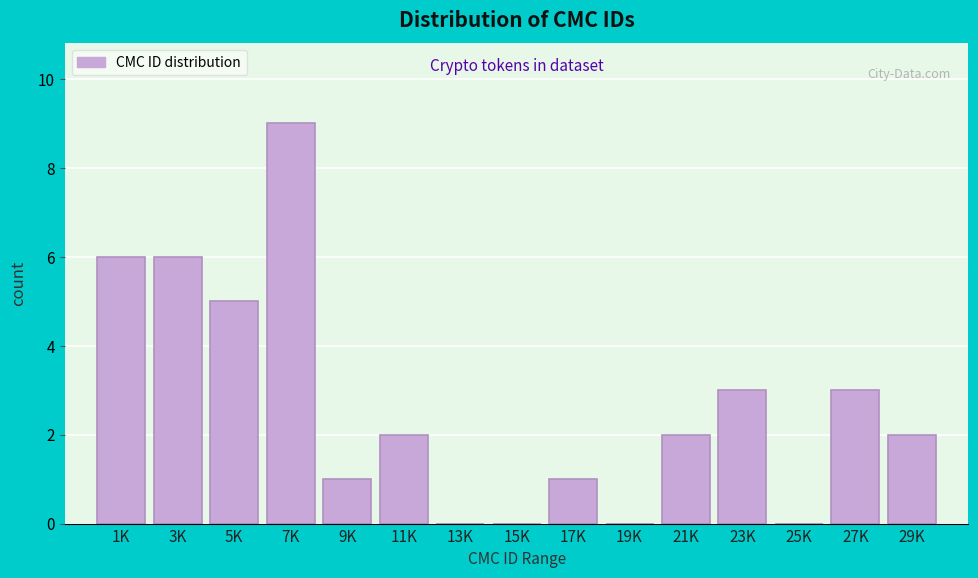

Reading left to right, list all the values displayed in this chart.

1K=6	3K=6	5K=5	7K=9	9K=1	11K=2	13K=0	15K=0	17K=1	19K=0	21K=2	23K=3	25K=0	27K=3	29K=2